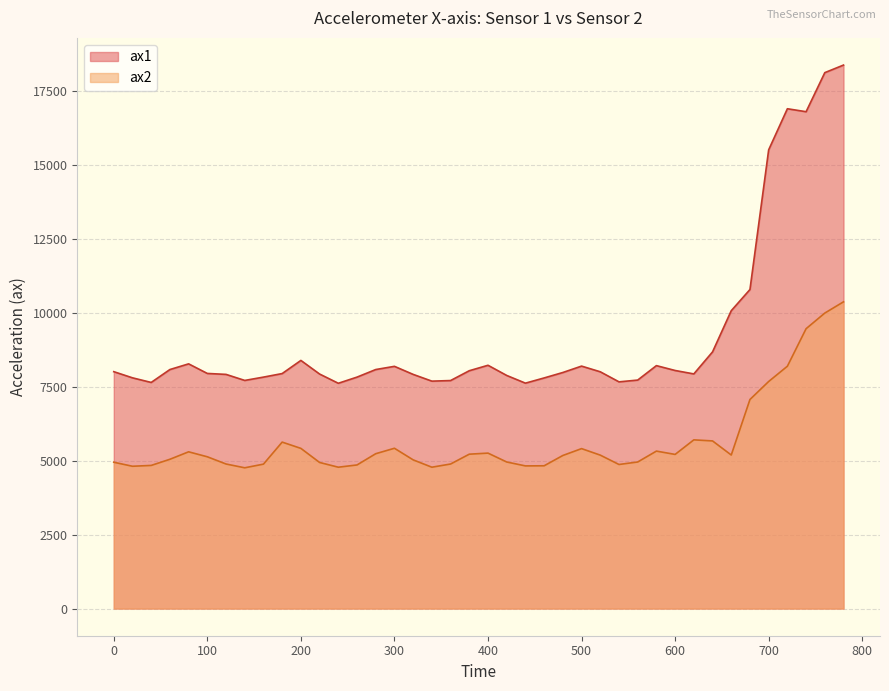

At how many categories does at least one series exceed 8532?

8